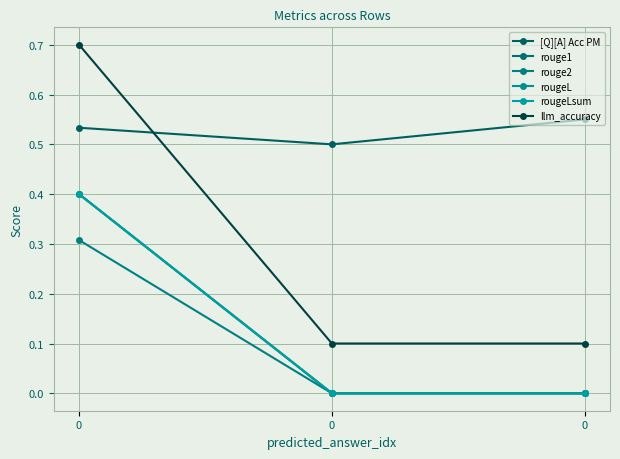

What is the value of the rougeLsum point at the 1st from the left?

0.4